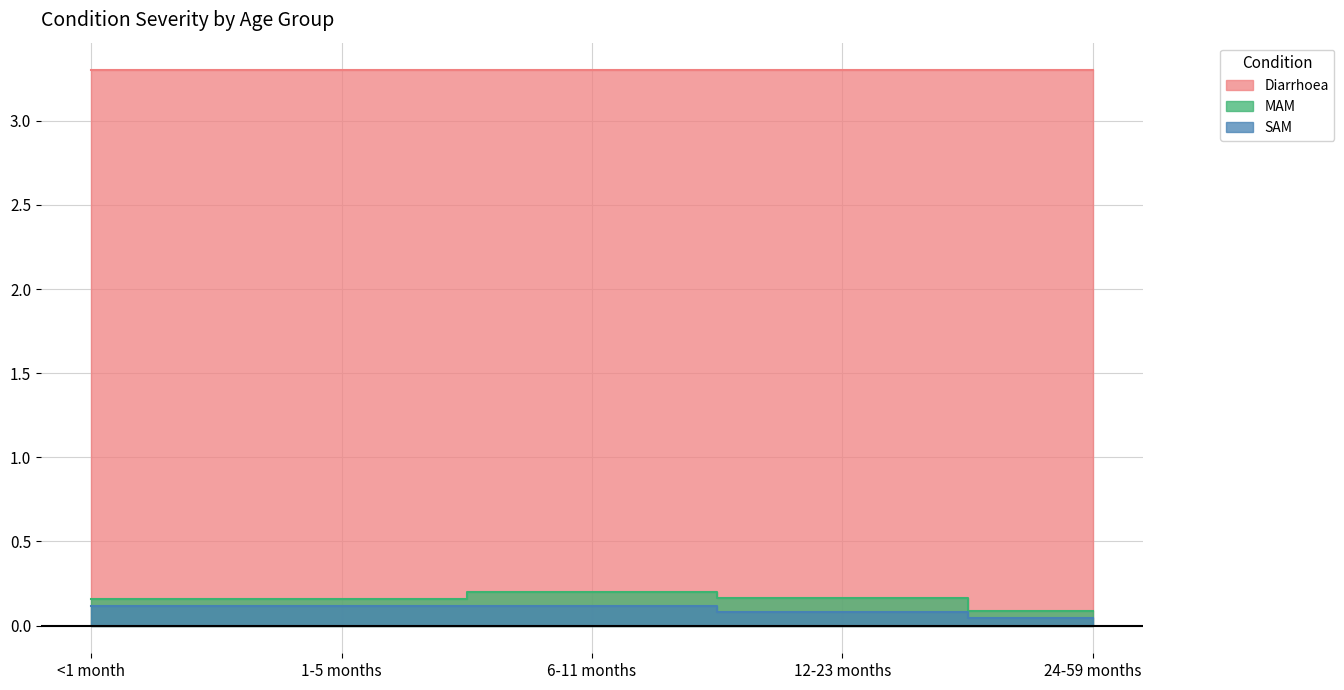

Between 12-23 months and <1 month, which is larger?

12-23 months